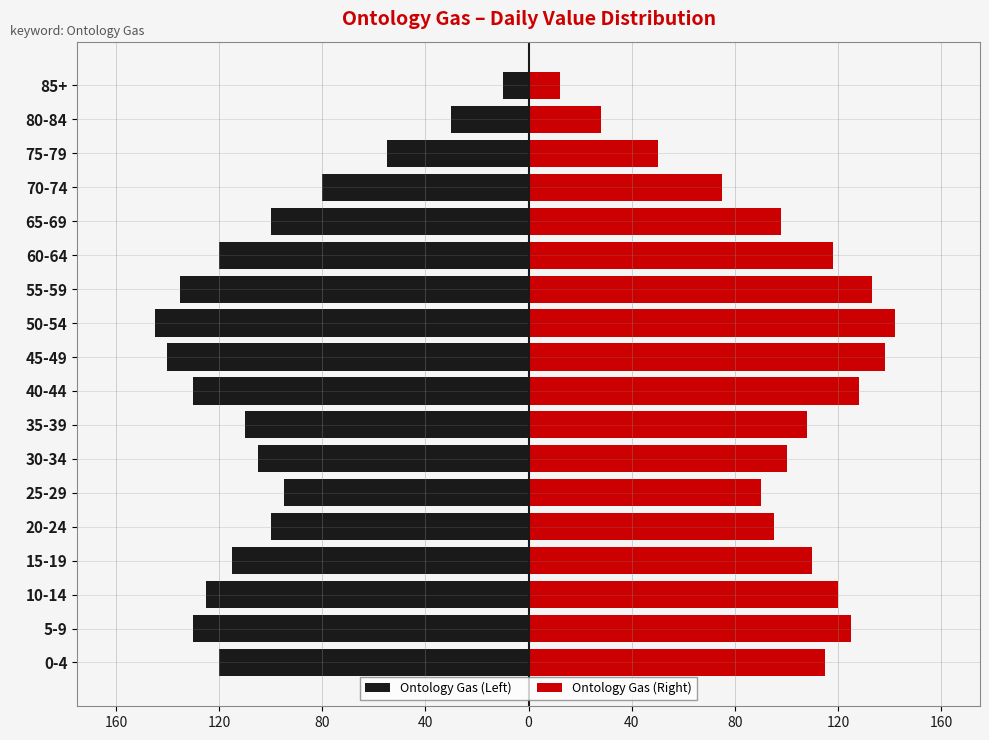

Rank the series by their average value, from highest to lowest.

Ontology Gas (Right), Ontology Gas (Left)